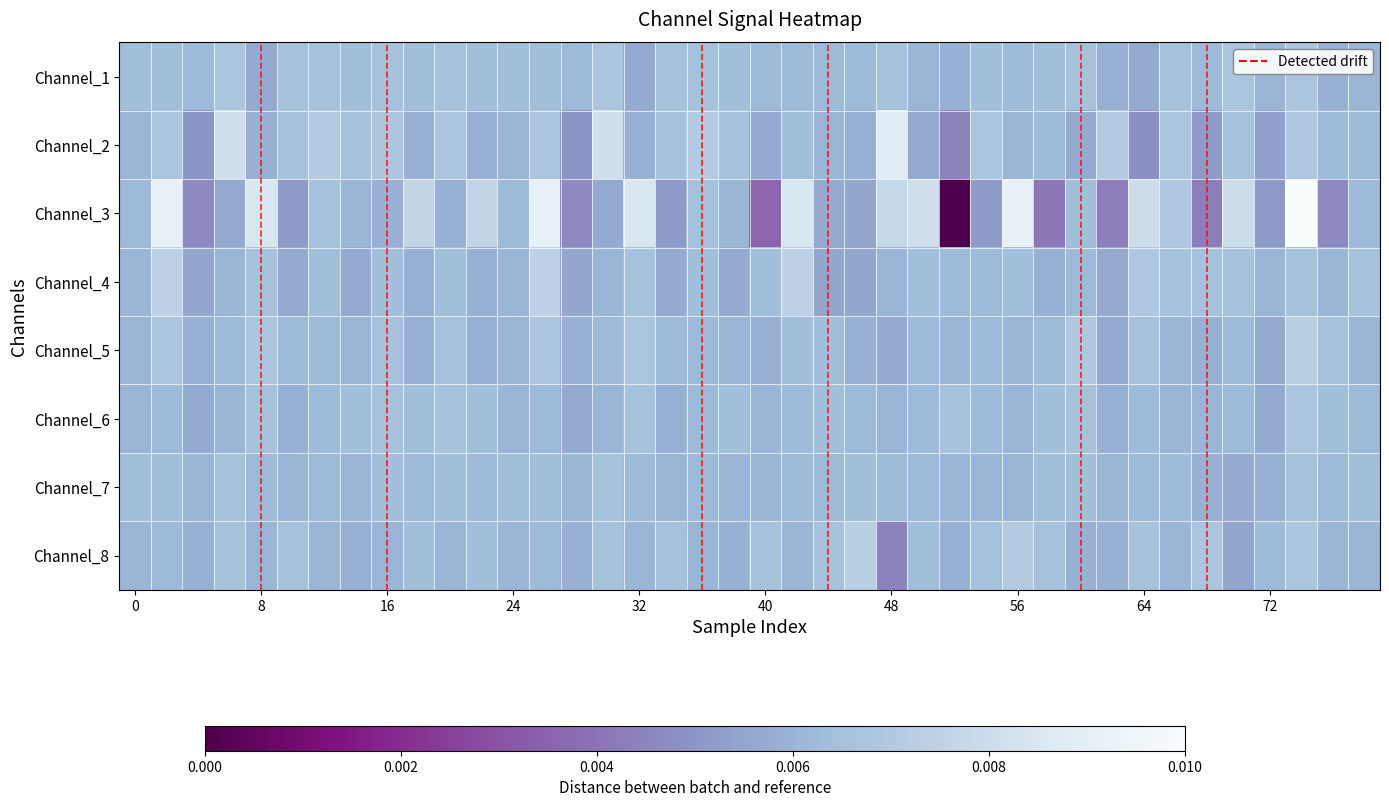

At which category does the chart reach its peak across all series?

37